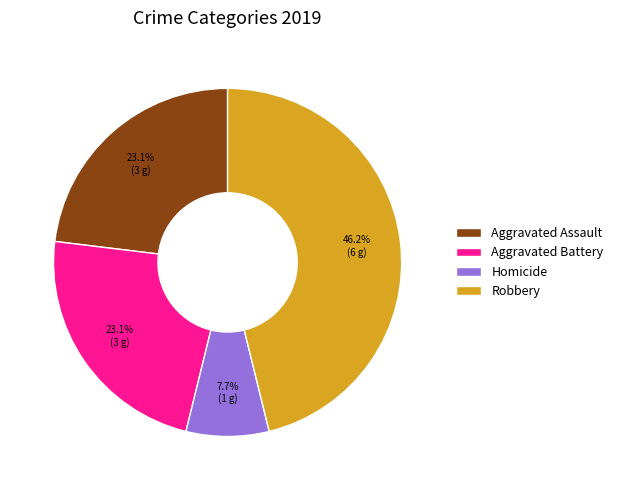

How much of the chart is everything except Robbery?

53.8%